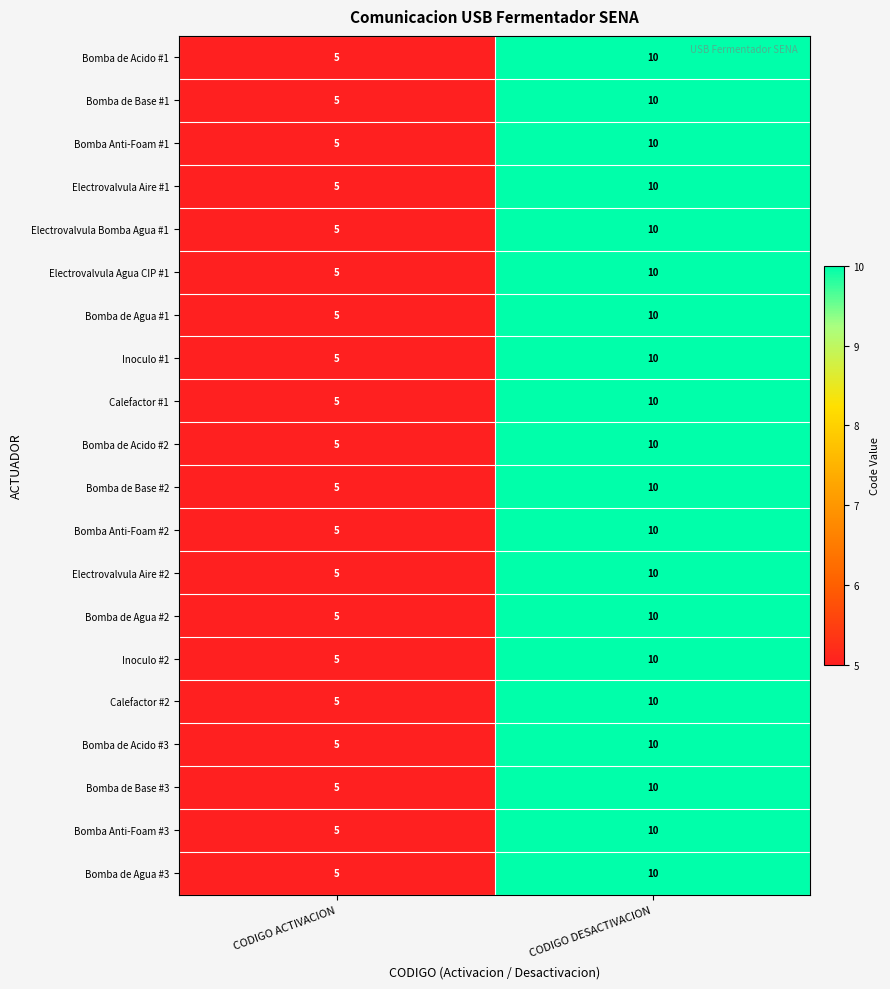

At which label is Bomba de Base #3 closest to 7?

CODIGO ACTIVACION